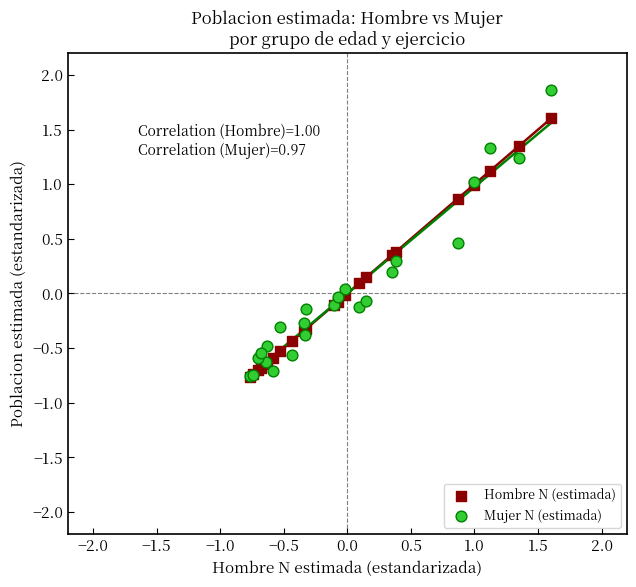

Which series contains the highest Y value?

Mujer N (estimada)